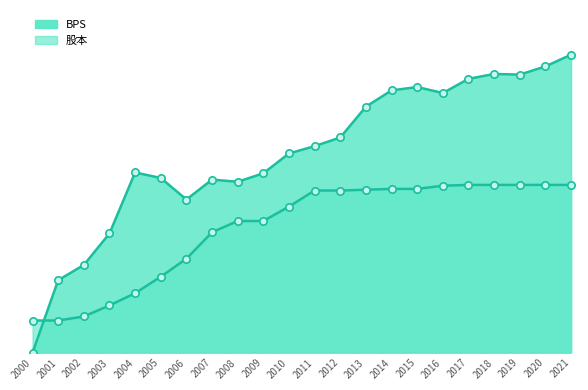

Is the value of 股本 at 2015 greater than the value of BPS at 2014?

No